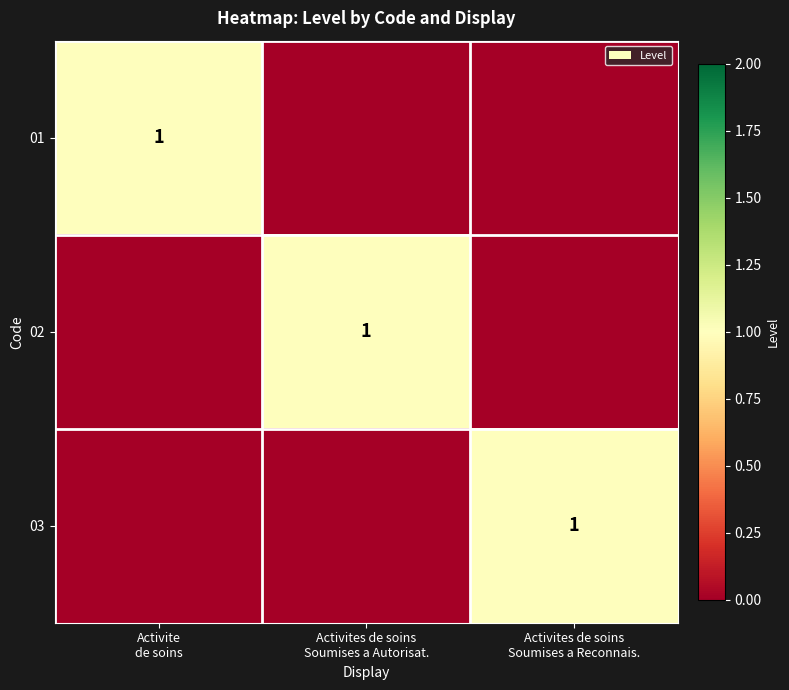

Count the number of data series in this chart.

3